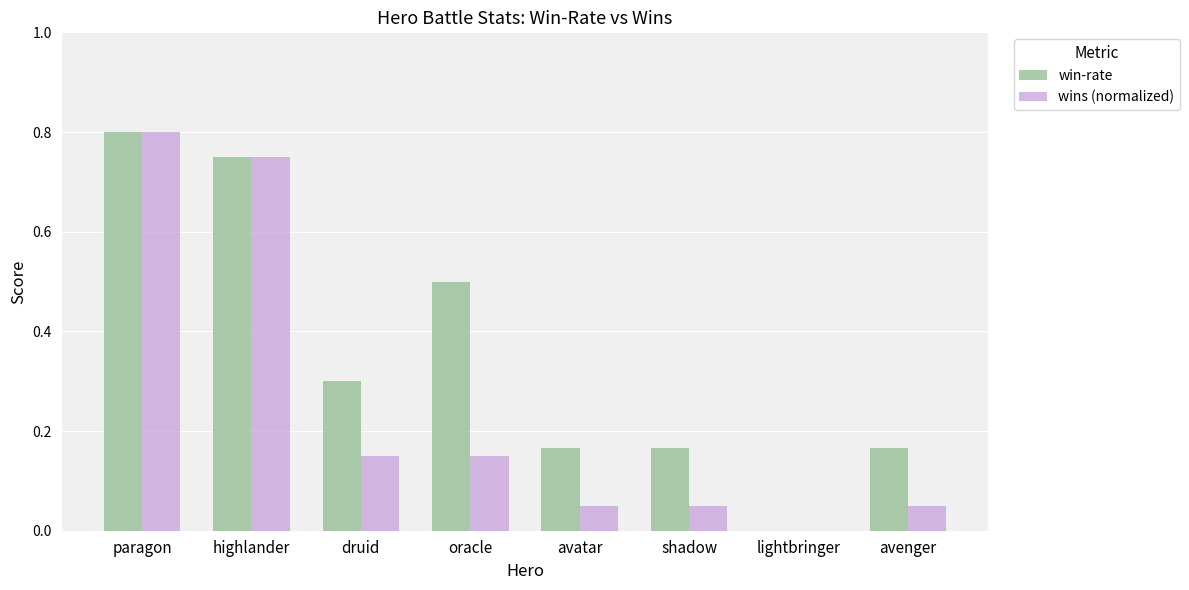

The wins (normalized) series shows 0.2 at oracle. True or false?

False